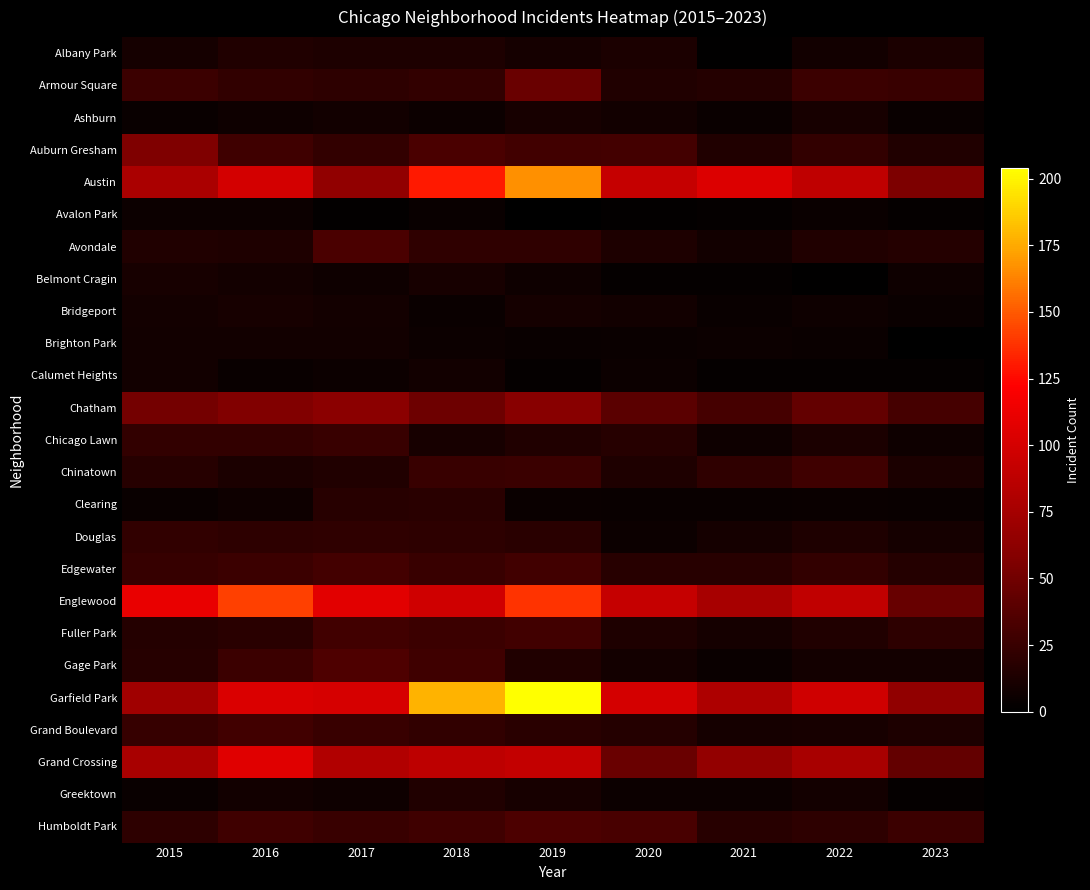

How many distinct data groups are displayed?

25